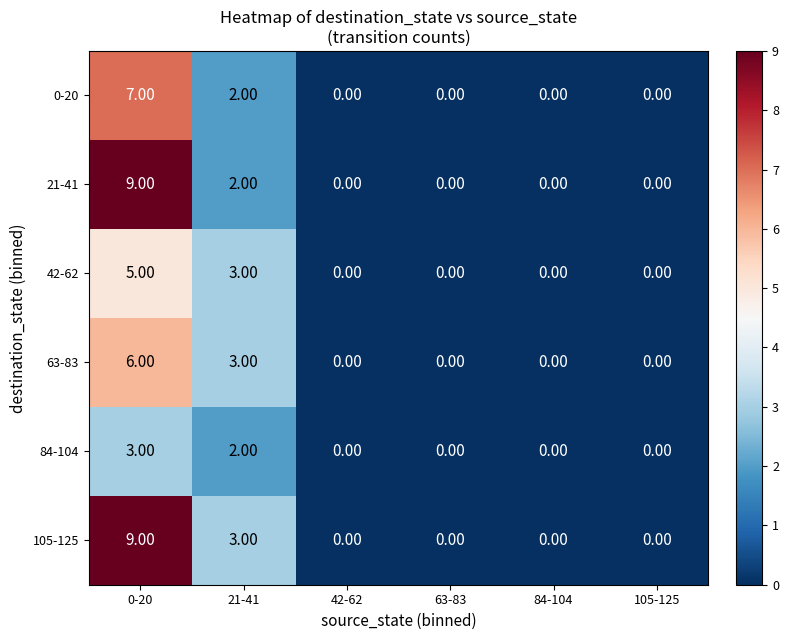

What is the difference between the highest and lowest values at 0-20?

6